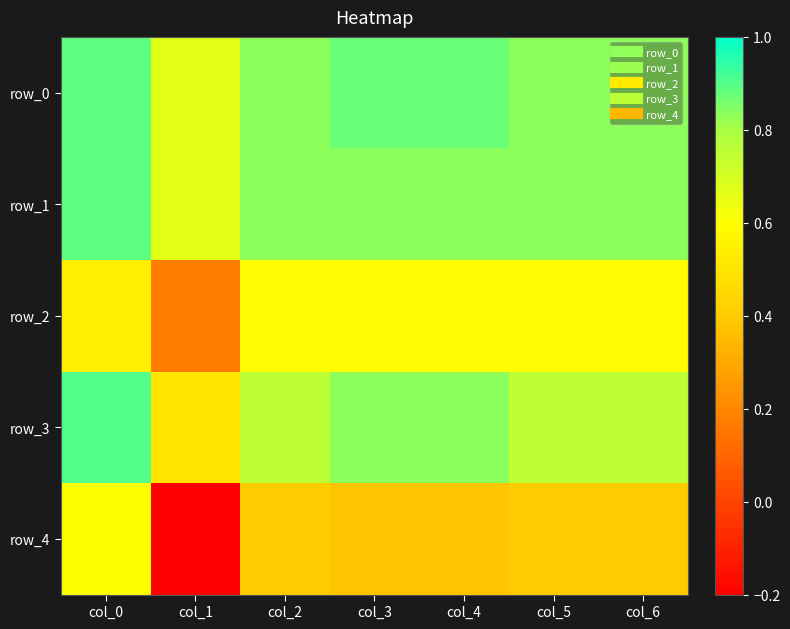

The value of row_0 at col_2 is 0.8. True or false?

True